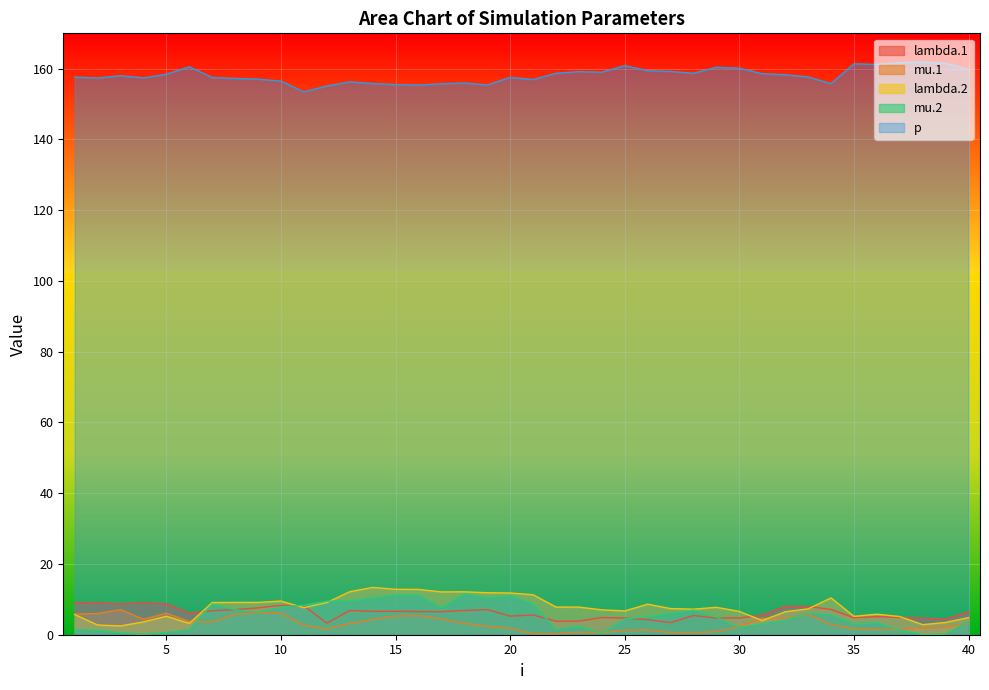

In p, how many points are higher than both neighbors (excluding endpoints)?

10